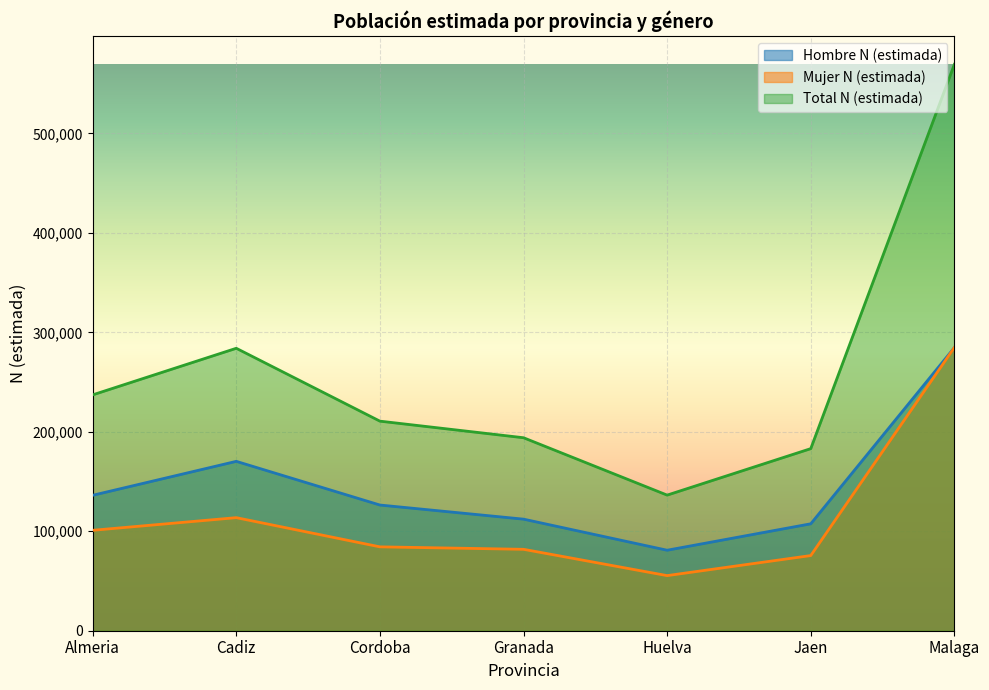

Where is Total N (estimada) nearest to the value 352908?

Cadiz